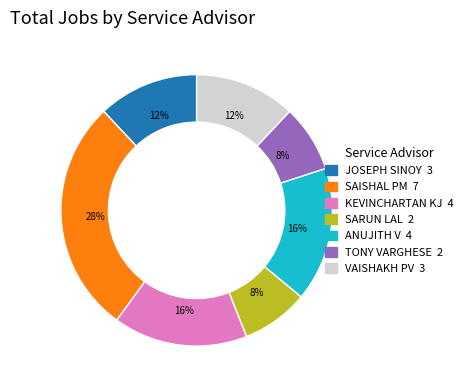

Is there any slice that represents more than half of the pie?

No